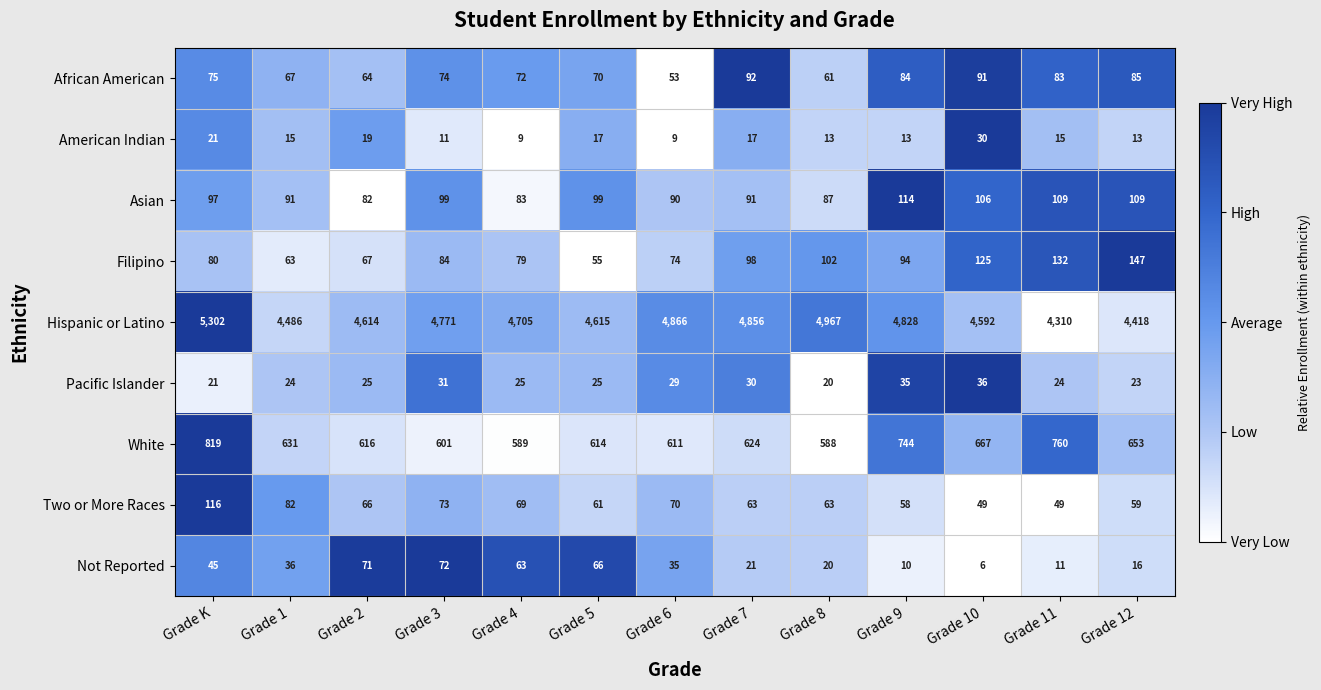

Count the number of categories in the chart.

13